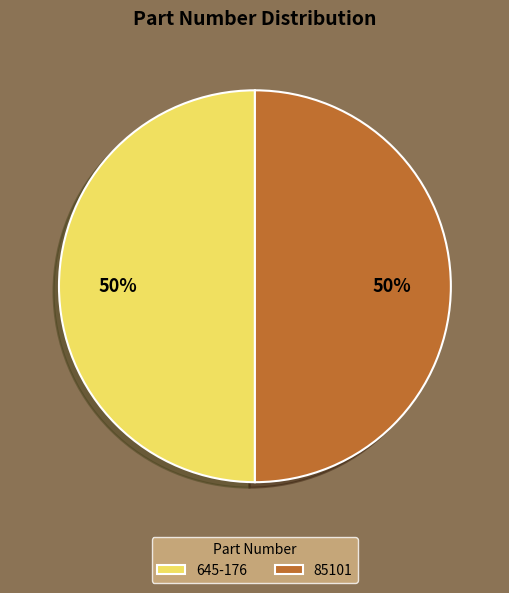

To the nearest percent, what portion does 645-176 represent?

50%